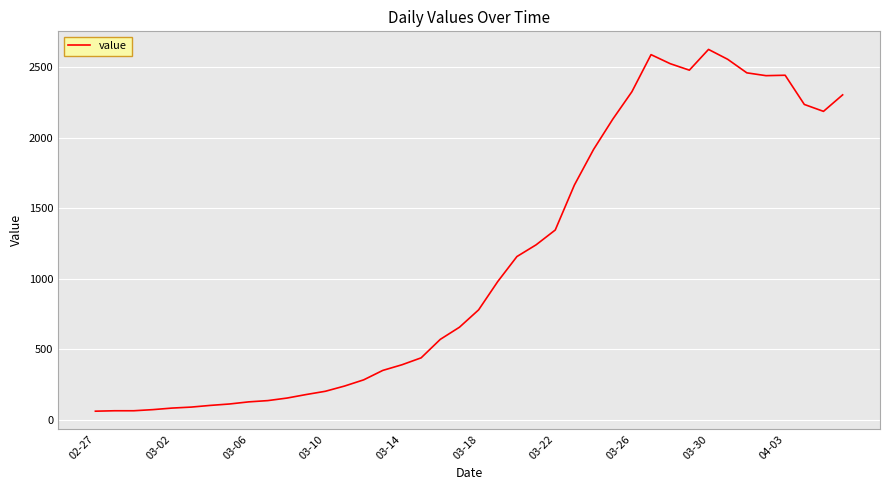

What is the difference between the maximum and minimum values?

2564